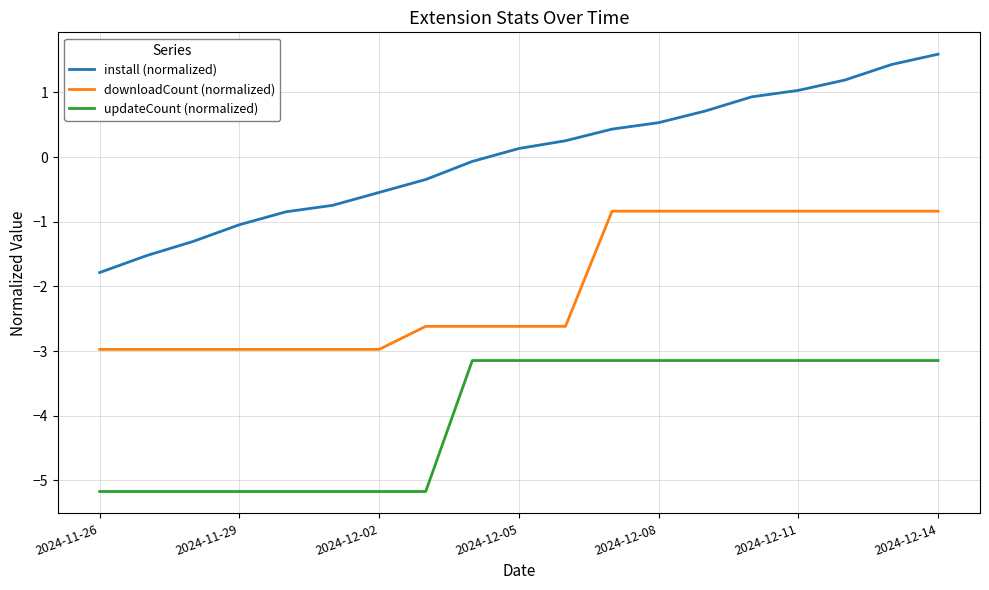

What is the smallest value displayed?

-5.2